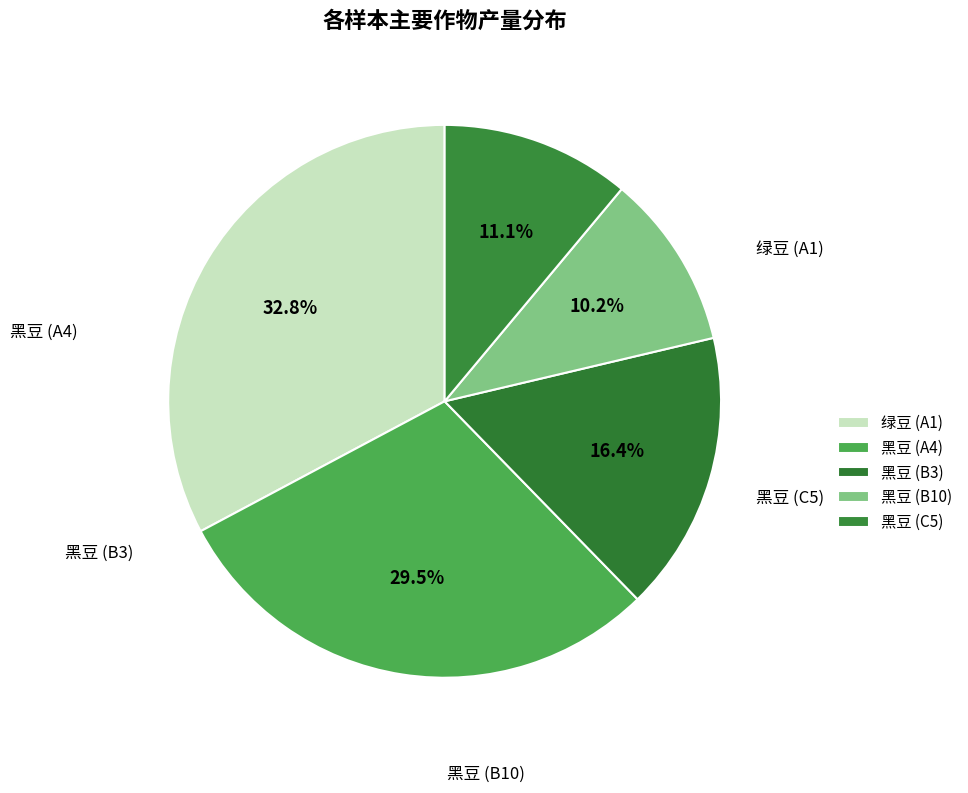

How many slices are in this pie chart?

5